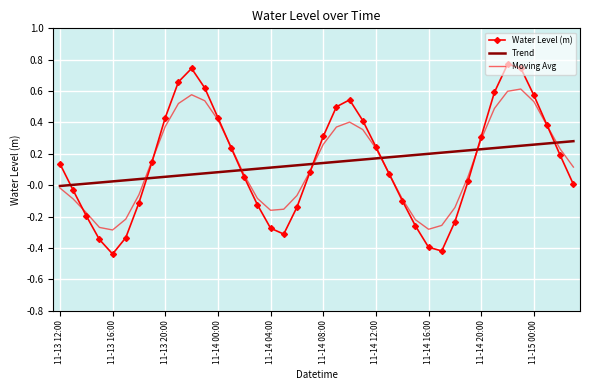

Which series ends up on top after the final intersection of Trend and Water Level (m)?

Trend